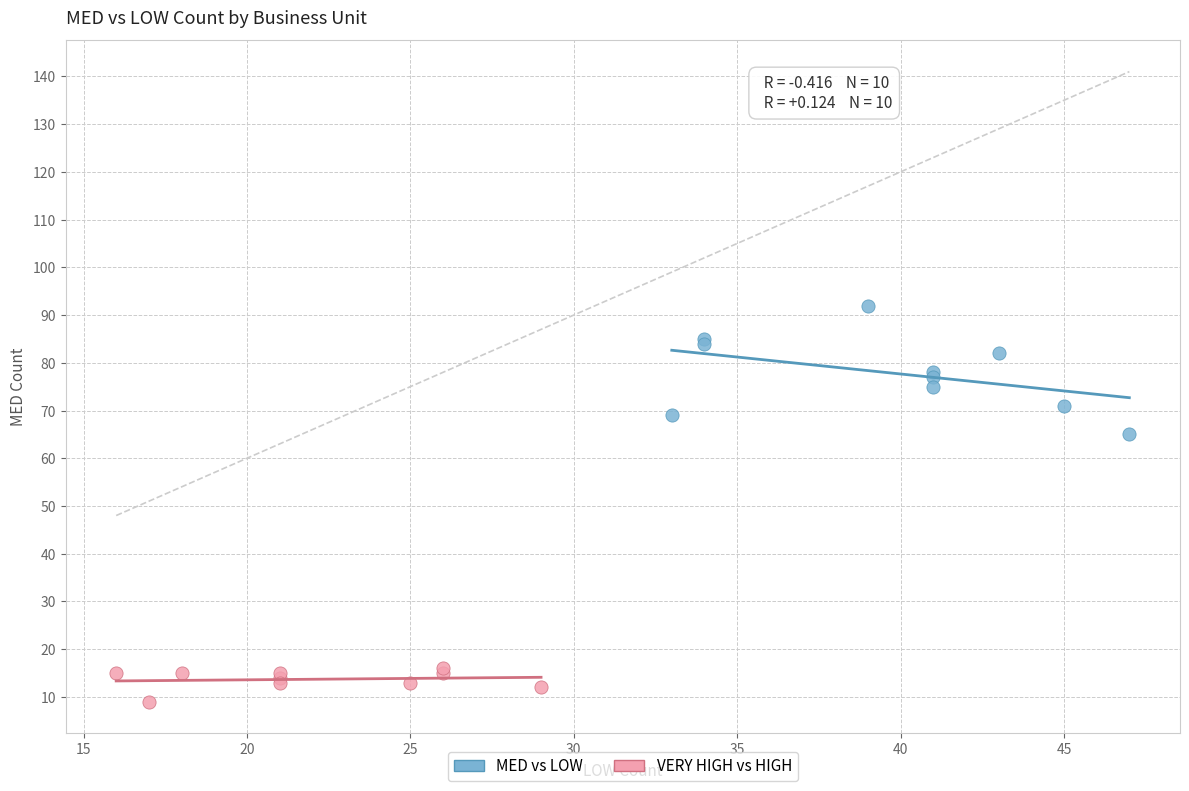

What are all the series names shown in the legend?

MED vs LOW, VERY HIGH vs HIGH